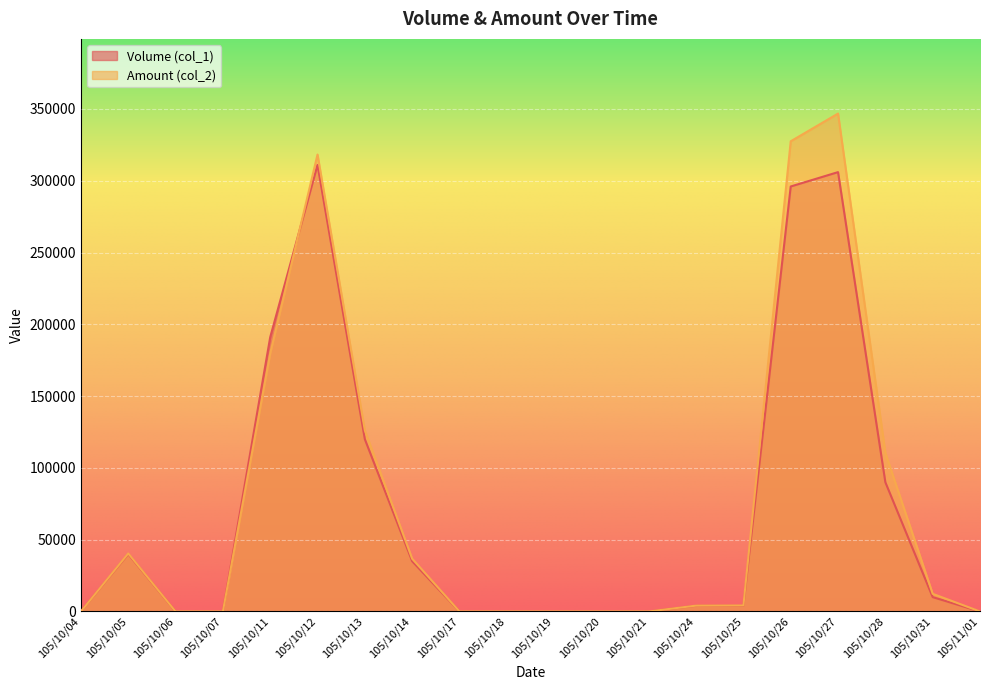

How many times do Amount (col_2) and Volume (col_1) cross each other?

1